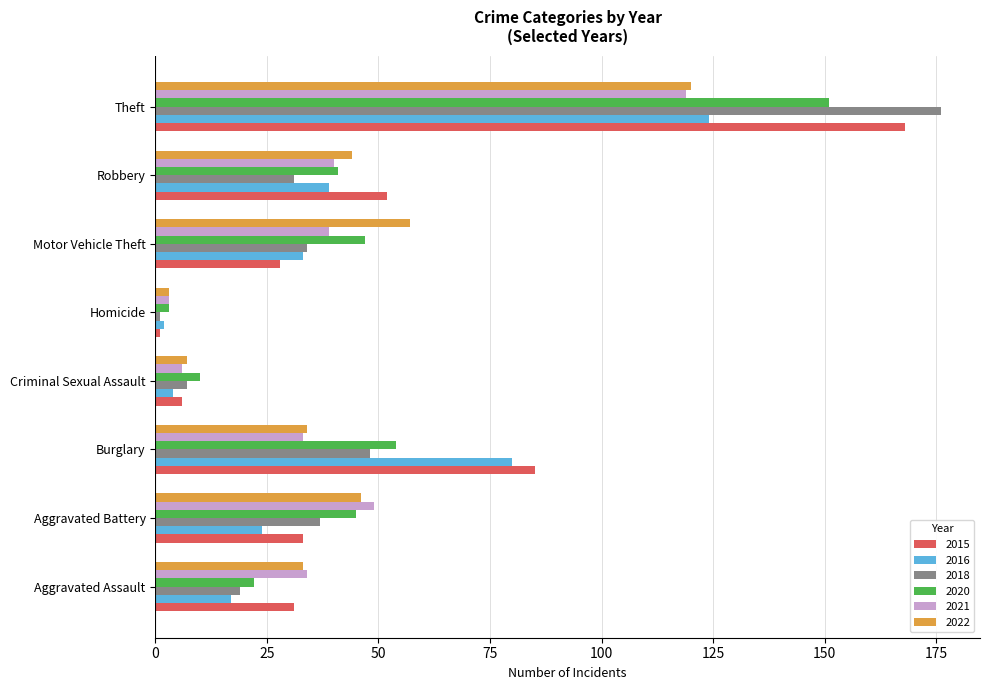

The value of 2015 at Aggravated Assault is 21. True or false?

False